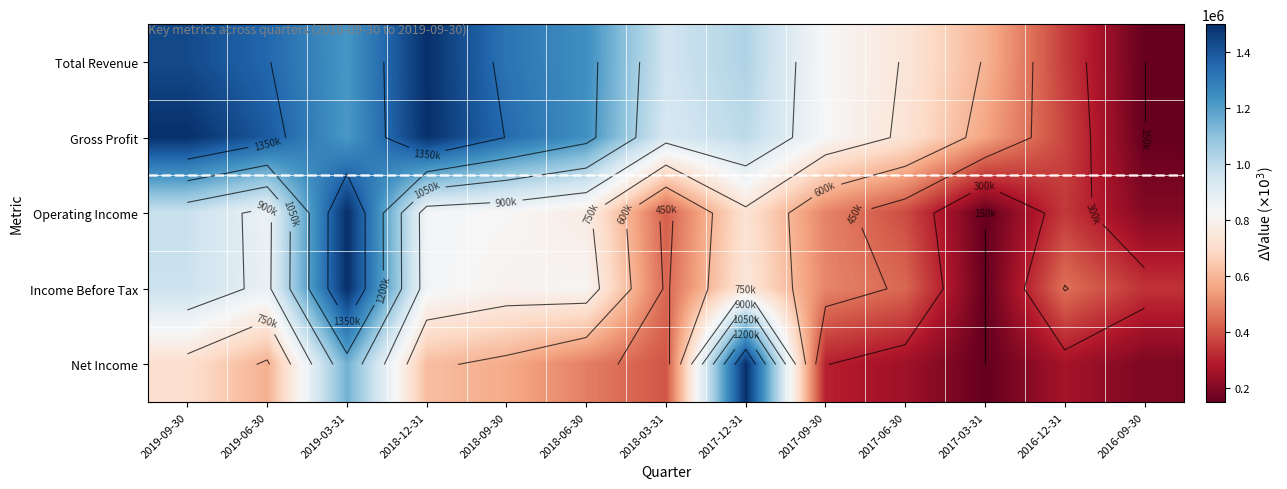

What is the lowest value of the Operating Income series?

150000.0